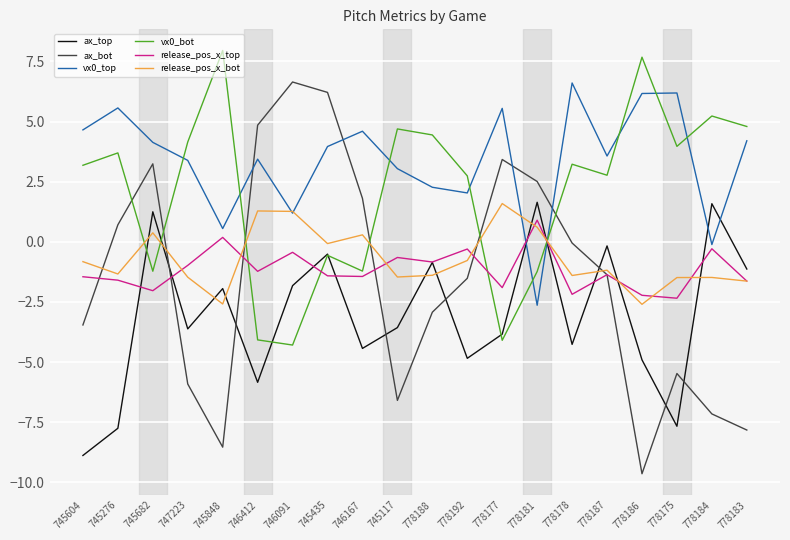

The vx0_bot series shows -6.9 at 778177. True or false?

False